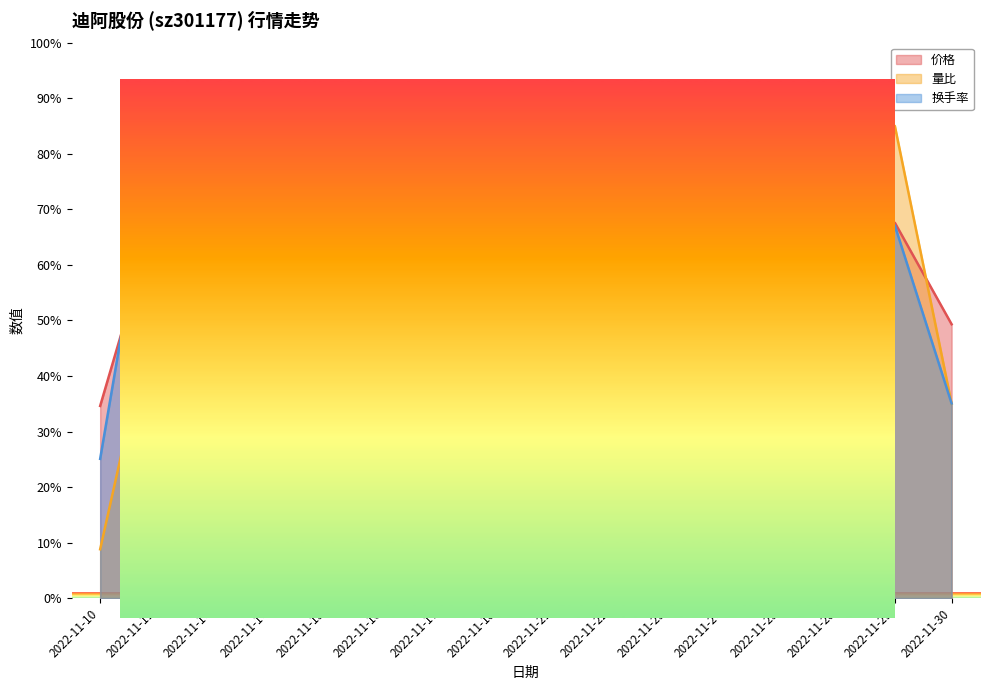

The value of 换手率 at 2022-11-22 is 11.8. True or false?

False